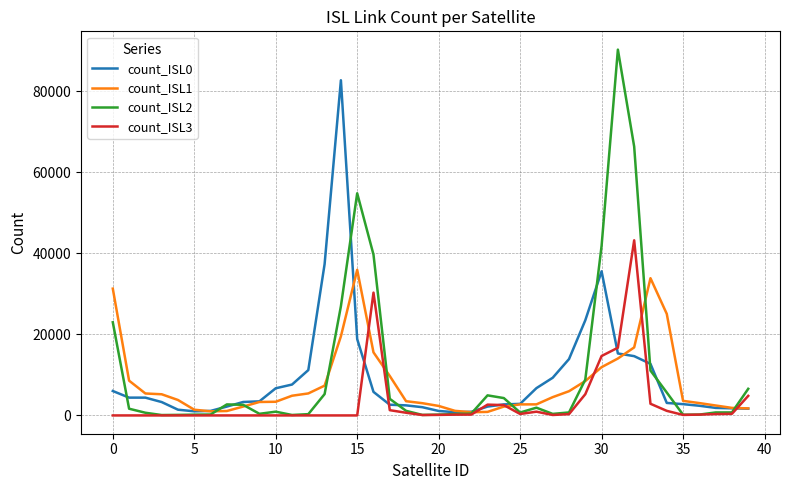

List the series in order of their peak value, highest first.

count_ISL2, count_ISL0, count_ISL3, count_ISL1